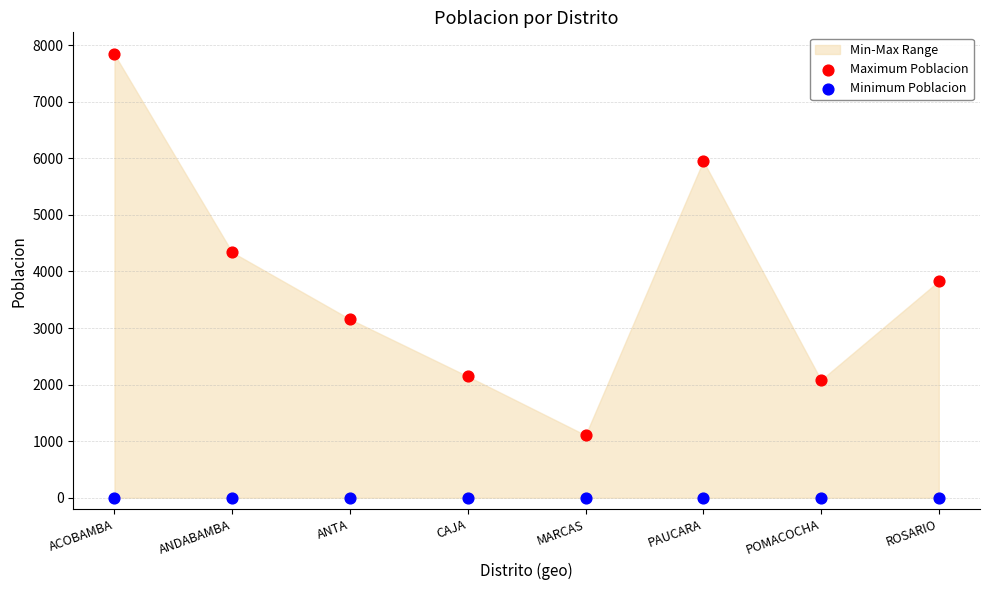

Which series contains the lowest Y value?

Minimum Poblacion